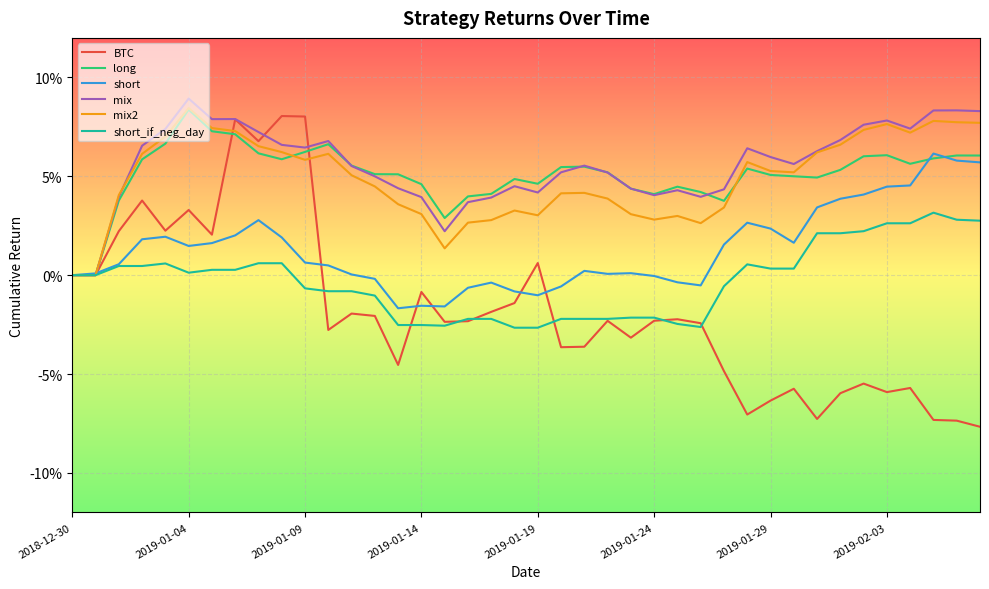

What are all the series names shown in the legend?

BTC, long, short, mix, mix2, short_if_neg_day